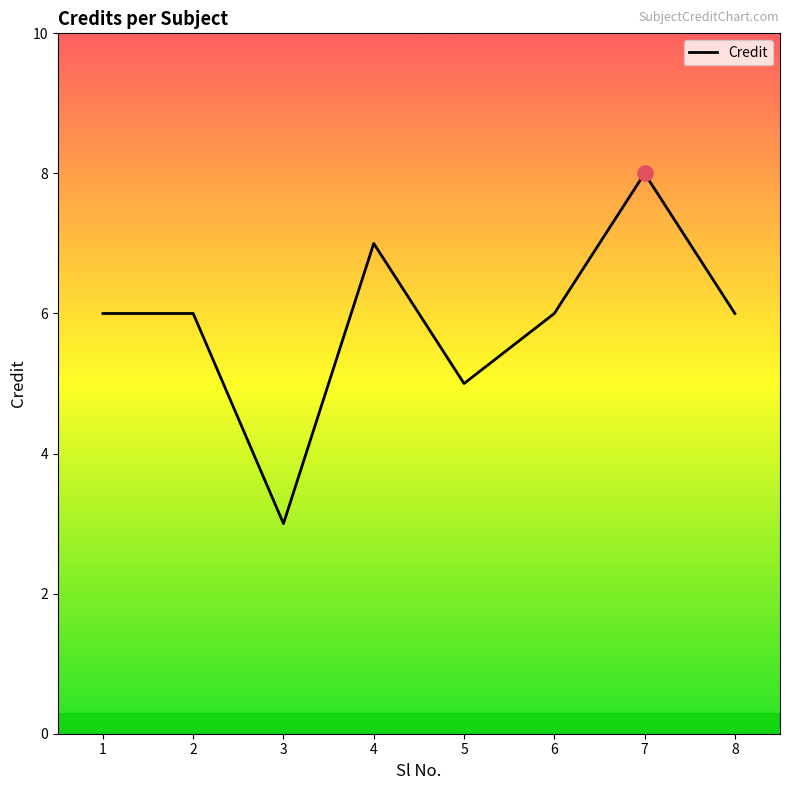

What is the ratio of the value at 3 to the value at 6?

0.5